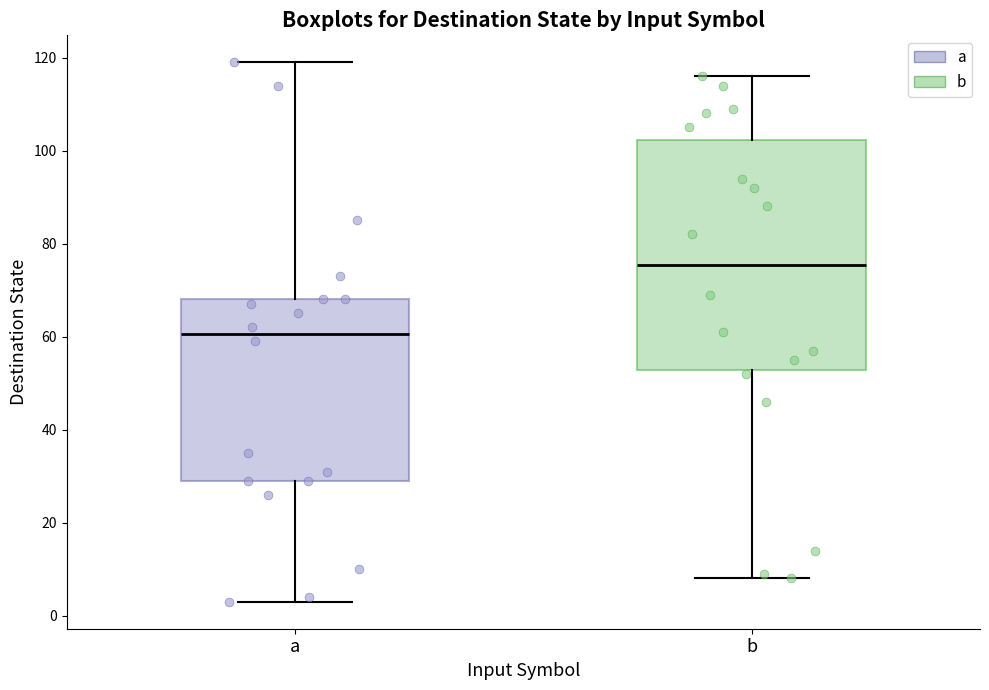

Which box has the lowest median line?

a